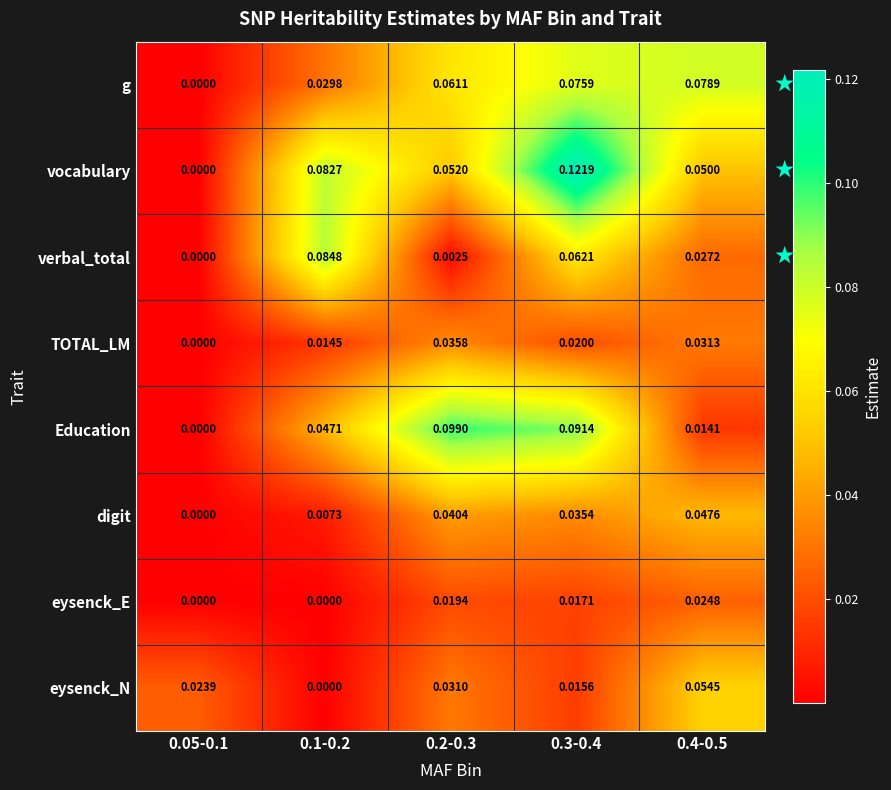

How many categories are shown in the chart?

5